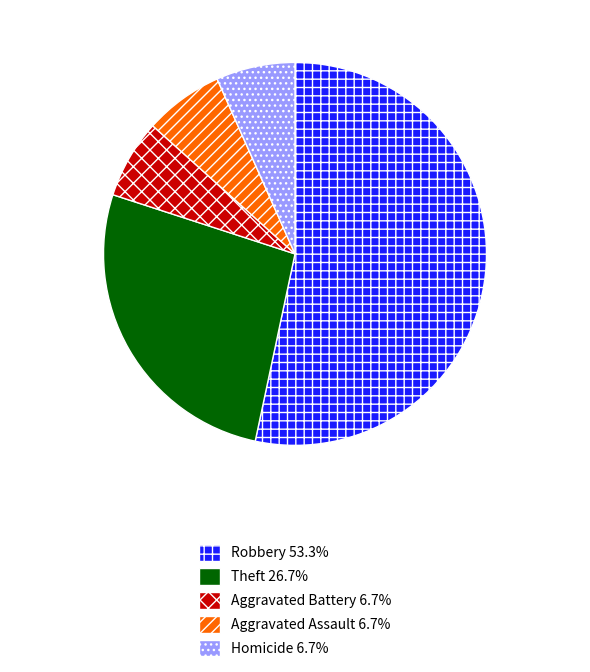

How many slices are in this pie chart?

5